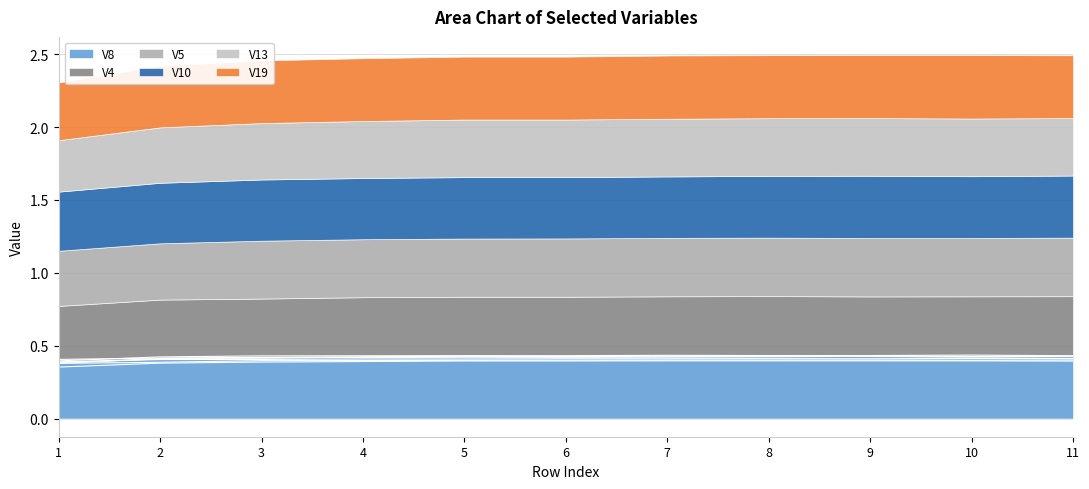

What is the total value across all series at 6?

2.5